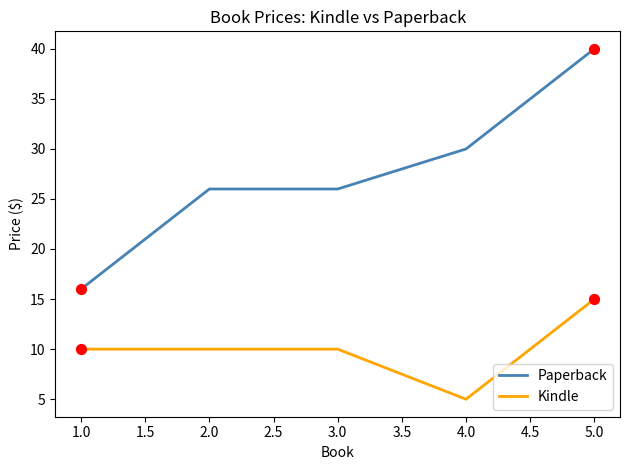

What is the difference between the highest and lowest values at 3.0?

16.0